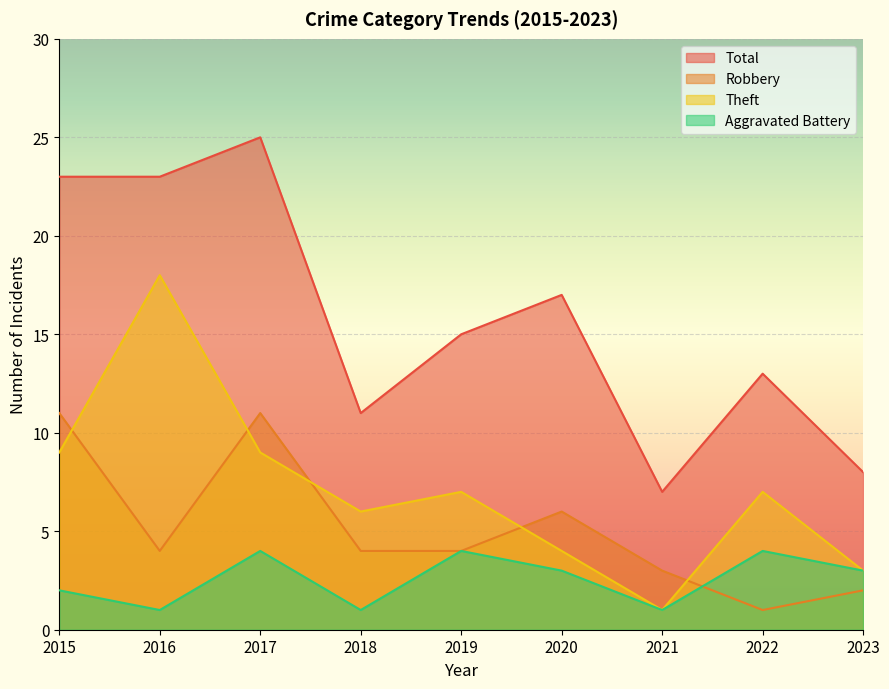

True or false: Theft has a value of 2 at 2021.

False